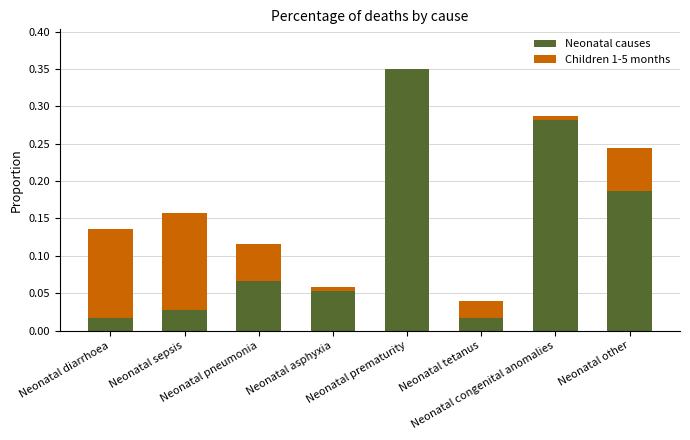

What is the value of the Neonatal causes bar at the 3rd from the left?

0.1